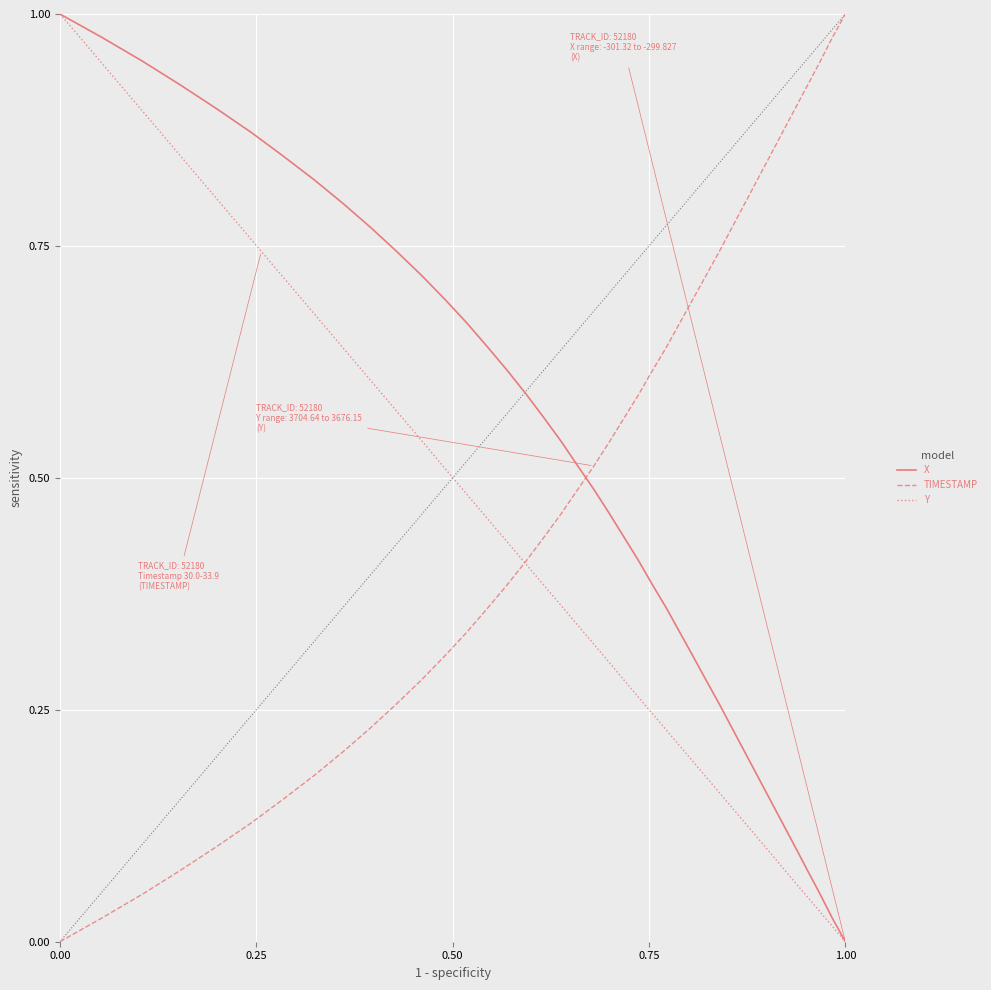

How many intersections are there between TIMESTAMP and X?

1